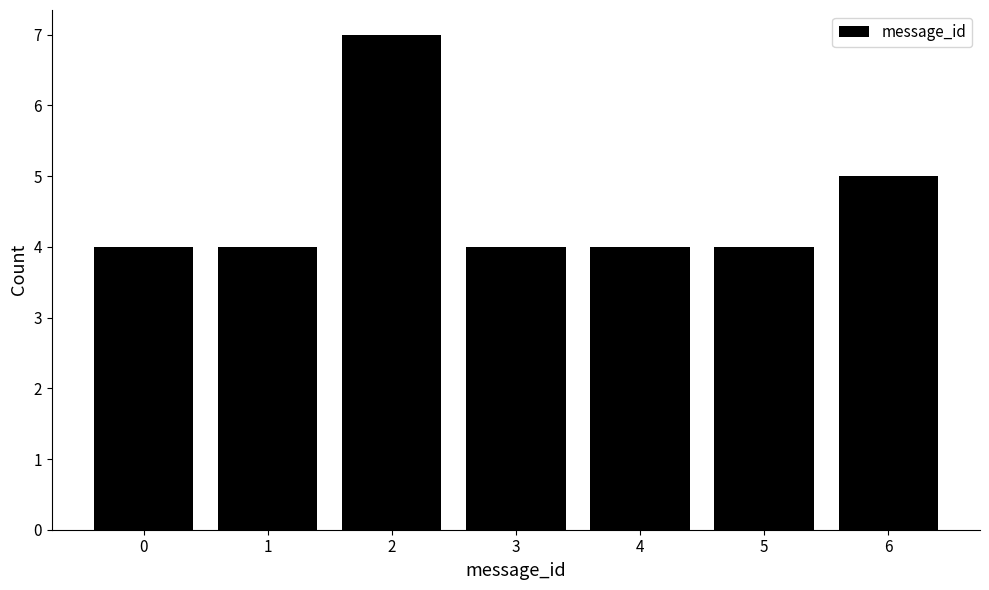

Over which range of the x-axis is the bar tallest?

1.5 to 2.5